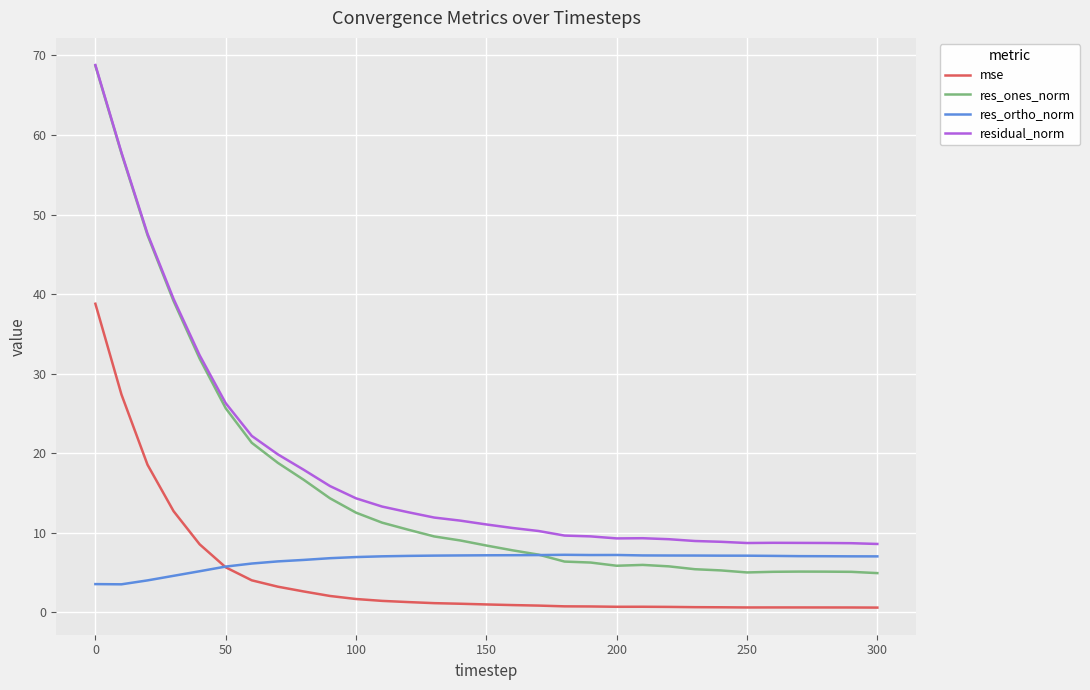

Which series has the largest range (max minus min)?

res_ones_norm